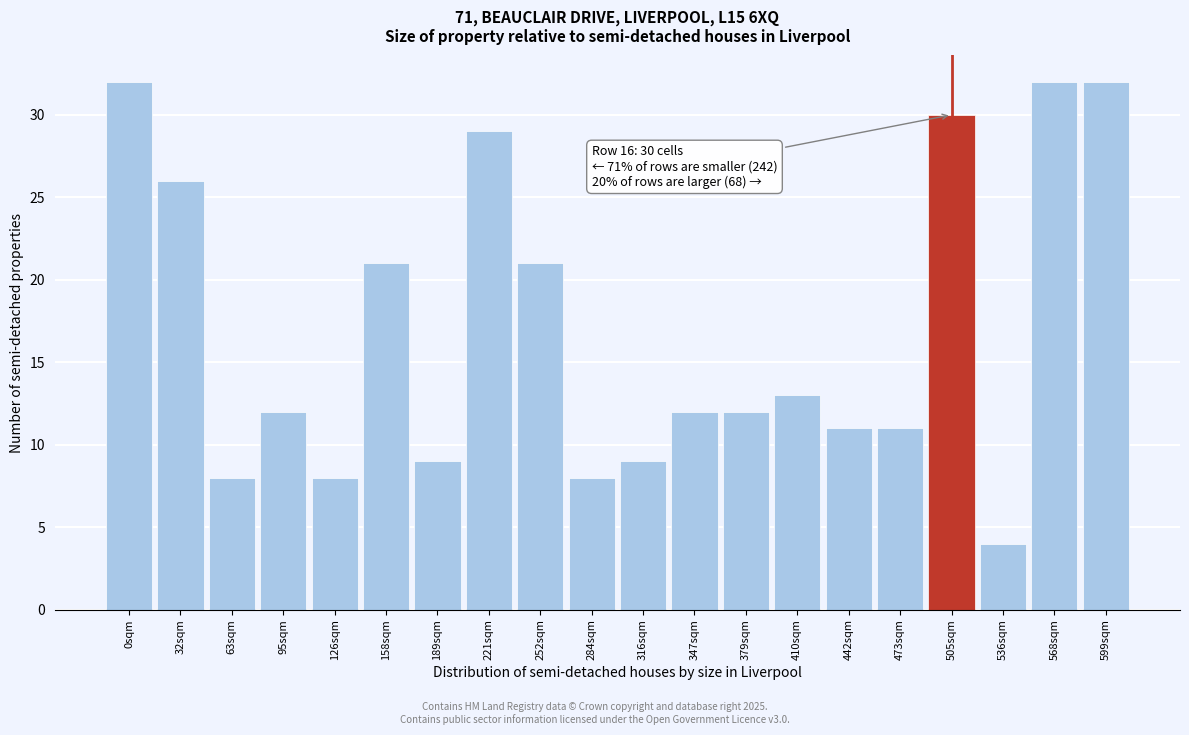

Reading left to right, extract all data points from this chart.

32	26	8	12	8	21	9	29	21	8	9	12	12	13	11	11	30	4	32	32